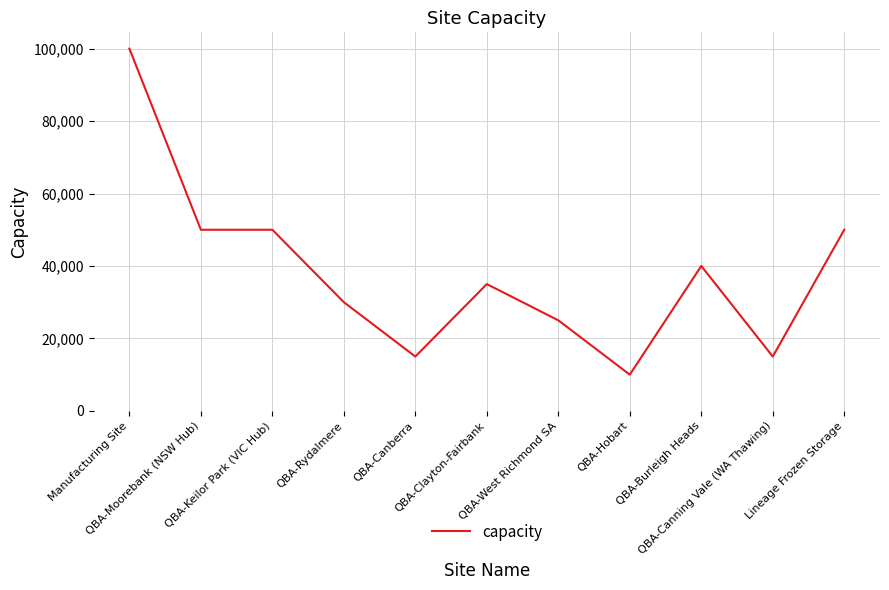

What is the difference between the maximum and minimum values?

90000